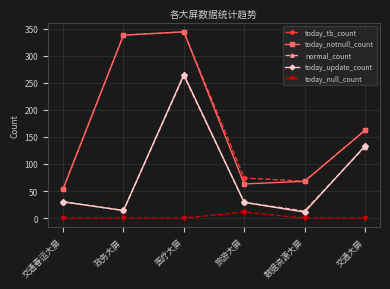

What is the spread (max minus min) of values at 数据资源大屏?

68